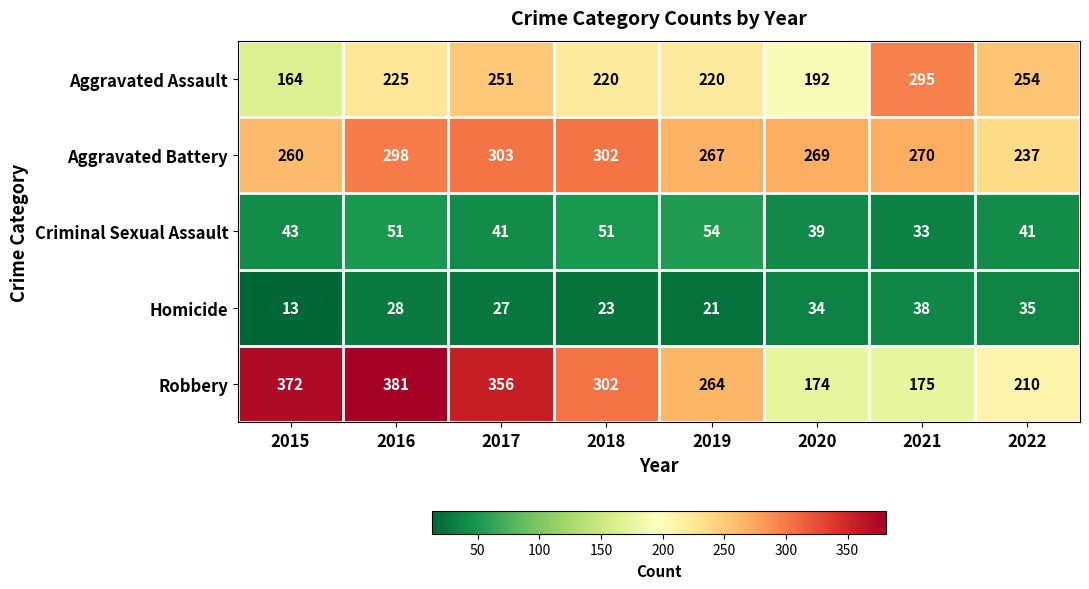

Count the number of categories in the chart.

8